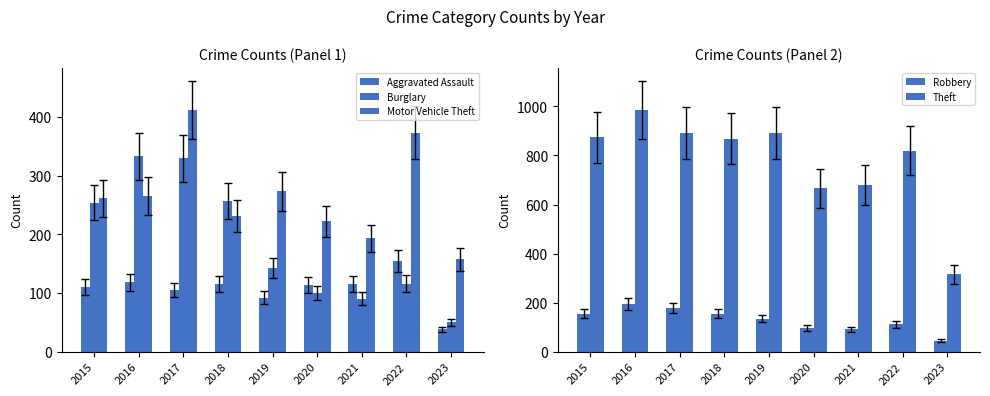

How many series are shown in this chart?

5